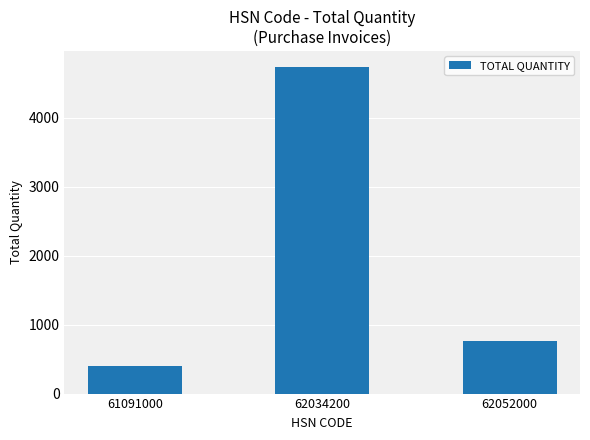

Are the bars grouped side by side (vs. stacked)?

No